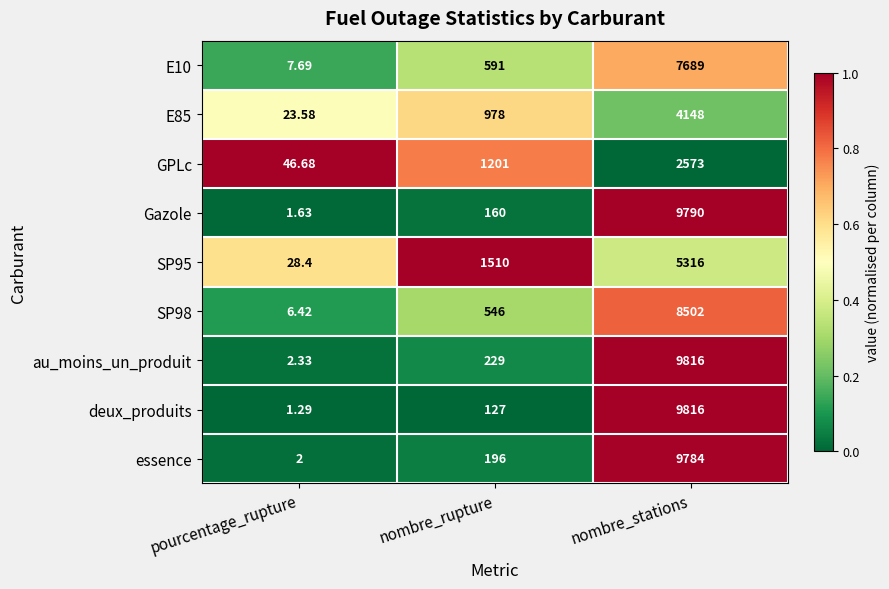

What is the maximum value shown in the chart?

9816.0